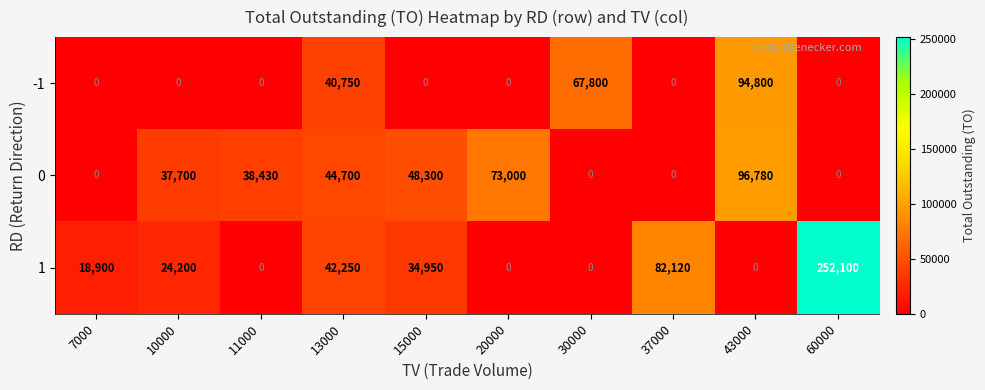

How many values in the -1 series exceed 0?

3